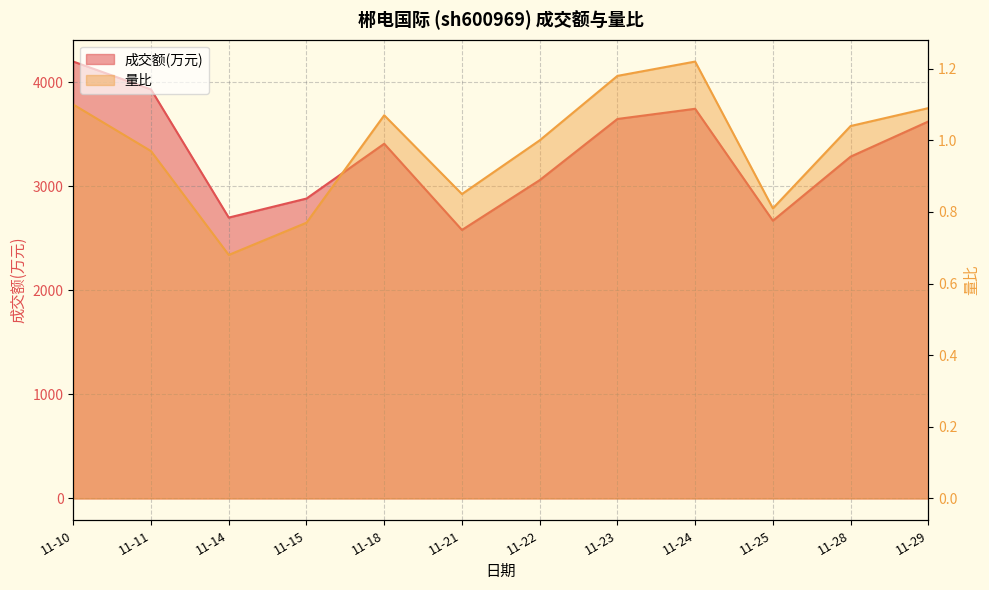

The 成交额(万元) series shows 2581.0 at 11-21. True or false?

True